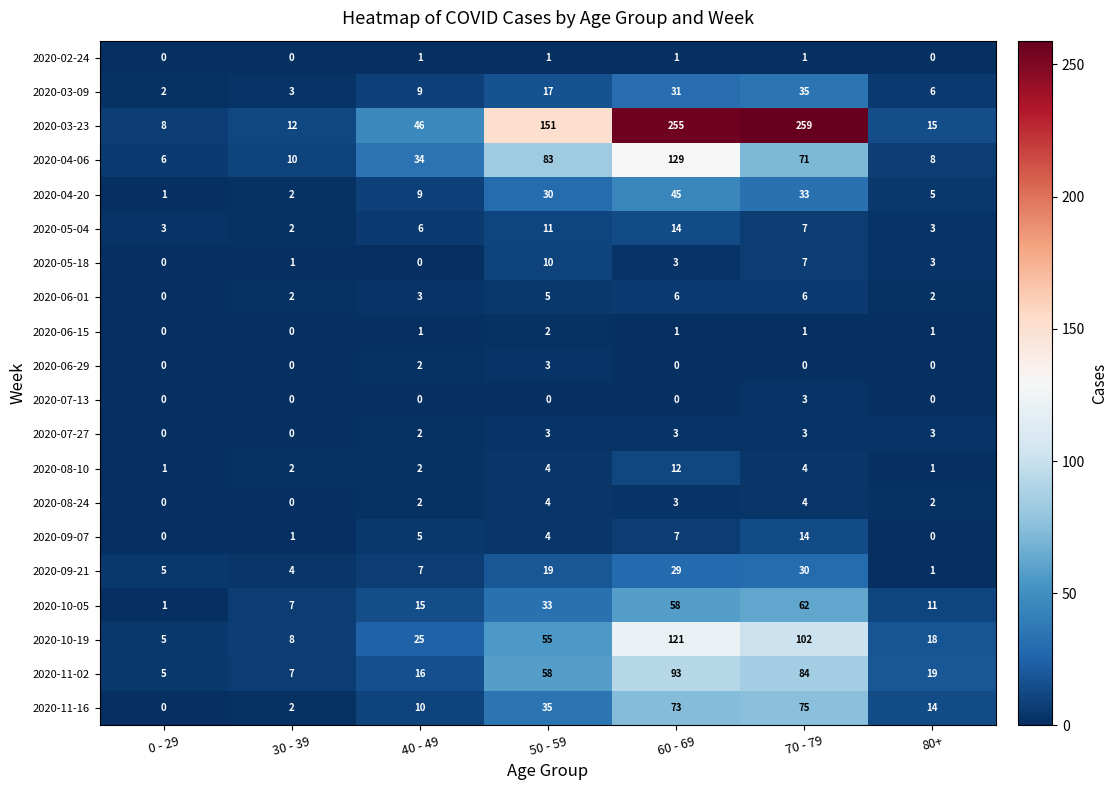

Rank the categories by 2020-03-09 value from lowest to highest.

0 - 29, 30 - 39, 80+, 40 - 49, 50 - 59, 60 - 69, 70 - 79